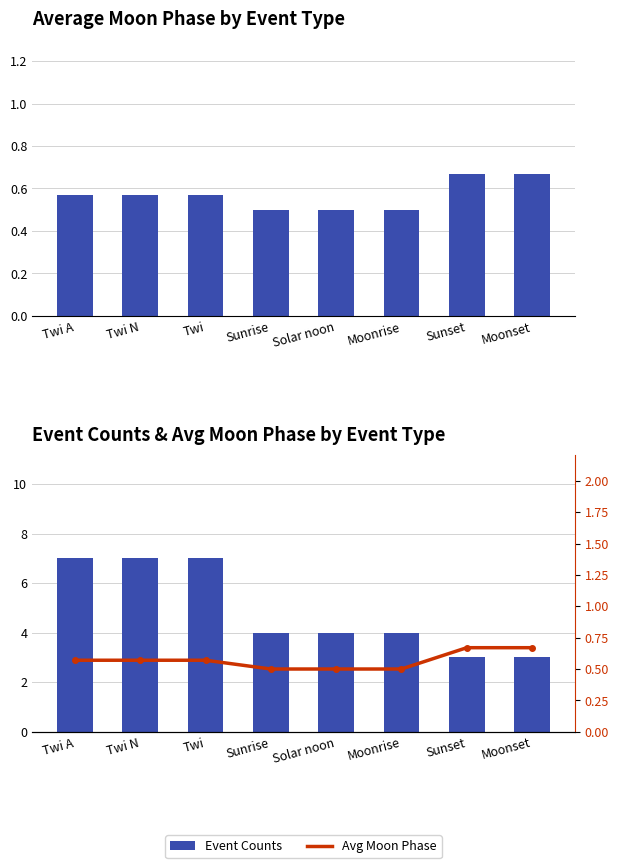

True or false: Avg Moon Phase has a value of 0.3 at Twi N.

False